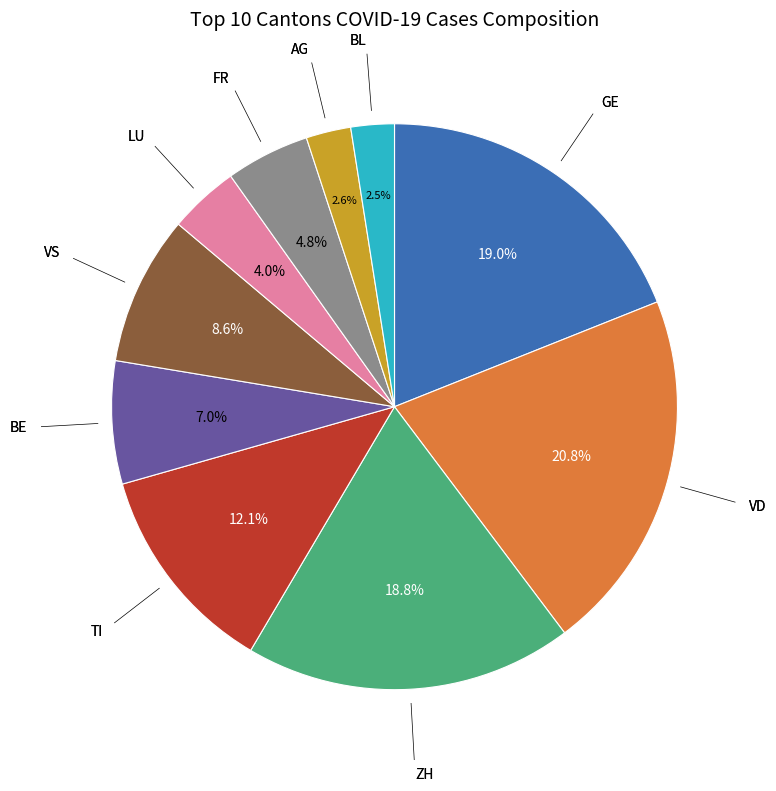

Does any single category account for the majority?

No